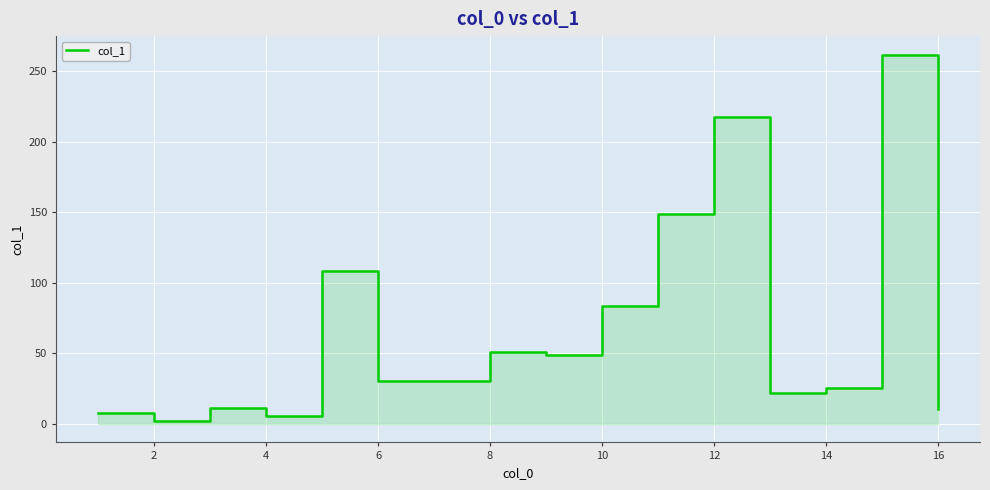

Count the number of categories in the chart.

16